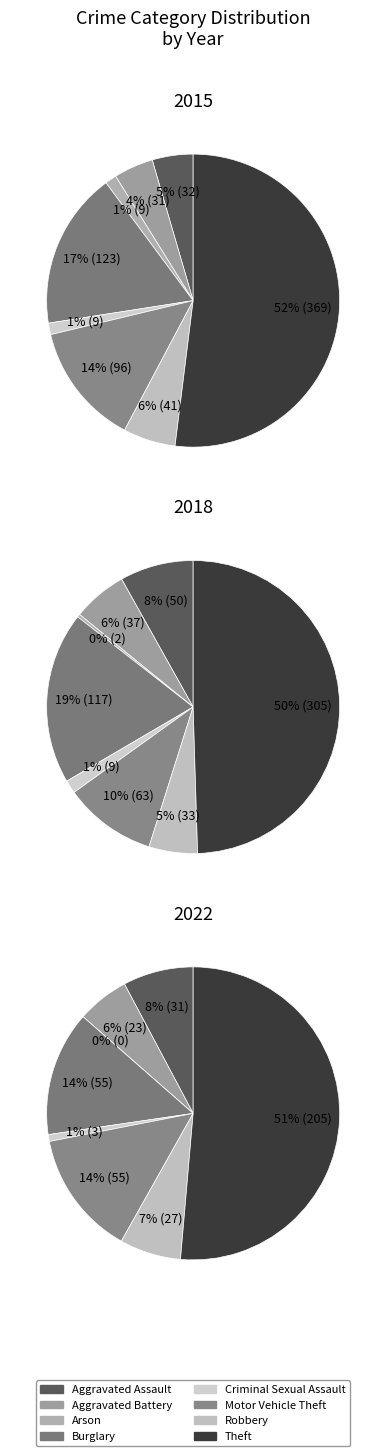

Which category accounts for the majority?

Theft